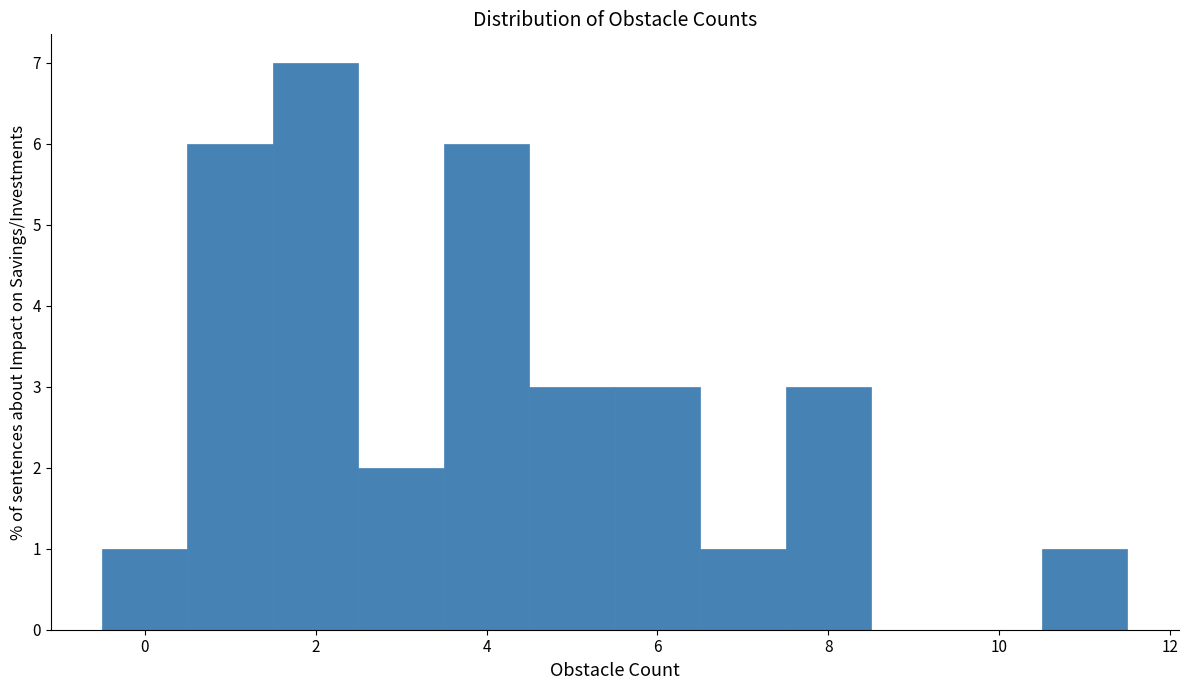

How tall is the bar that spans 6.5 to 7.5 on the x-axis? Neither the bar edges nor the heights are printed on the chart, so give them approximately, as read against the axes.

1